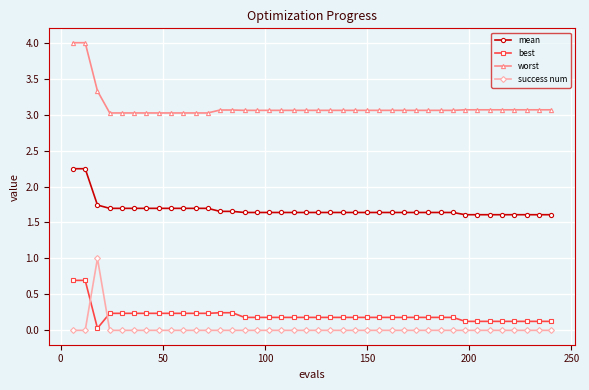

Which series has the largest total across all categories?

worst